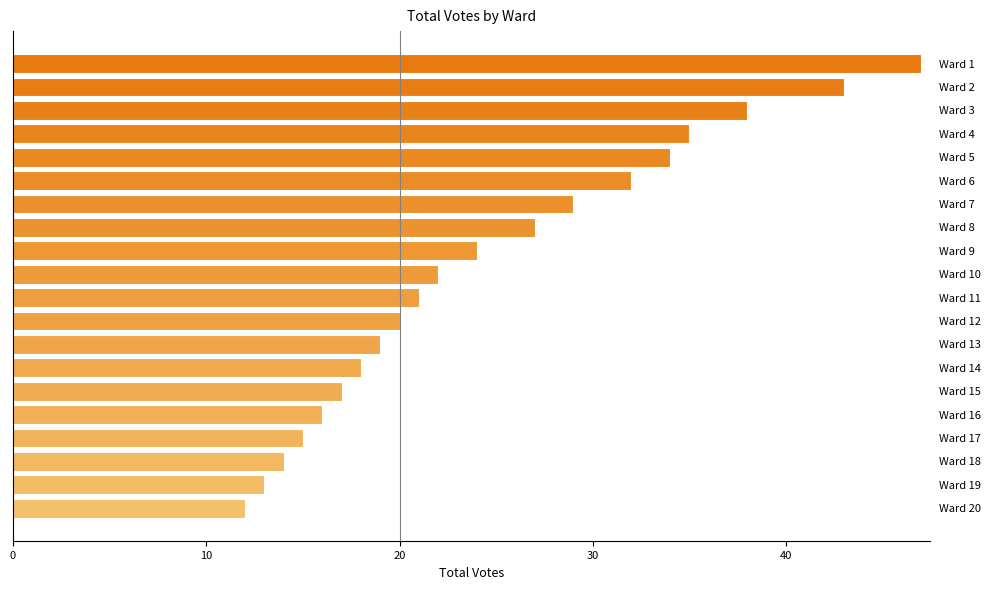

What is the difference between the maximum and minimum values?

35